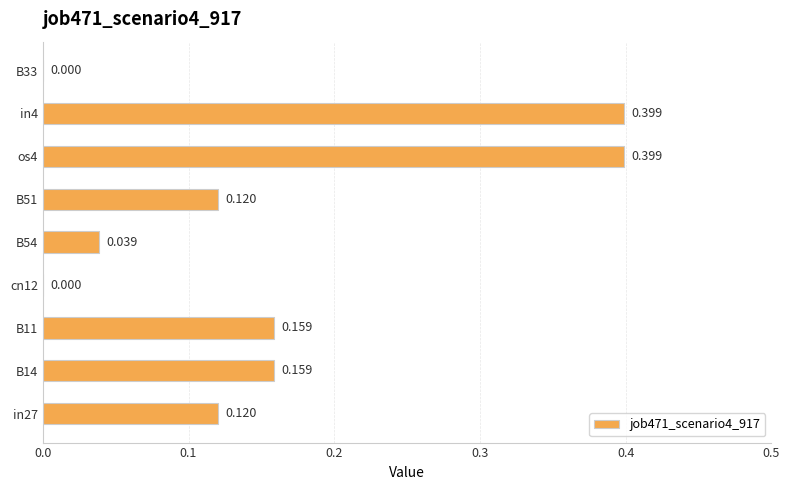

Are the bars grouped side by side (vs. stacked)?

No